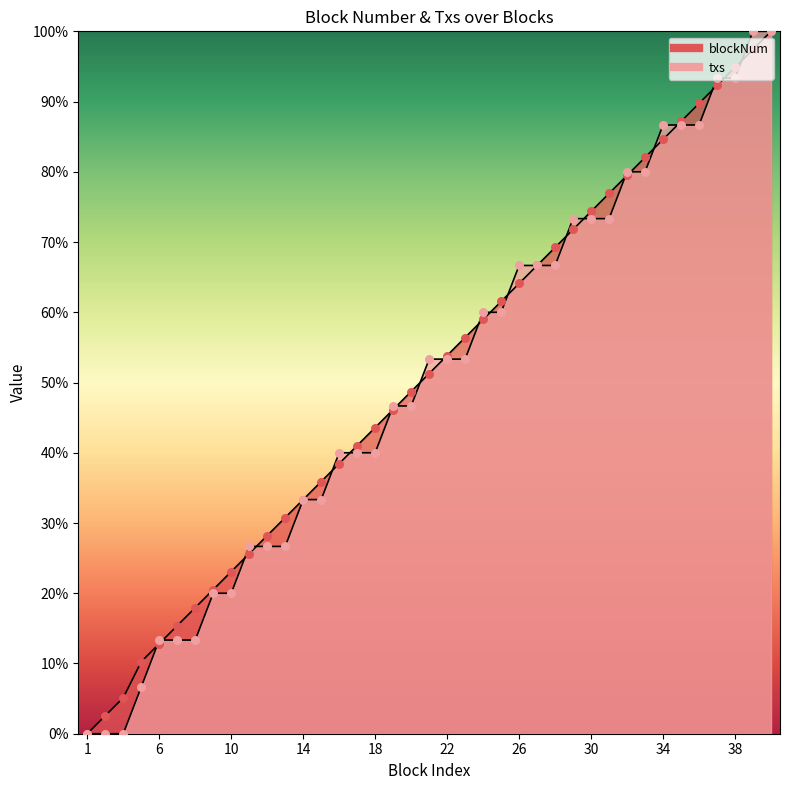

Which series contains the lowest Y value?

blockNum